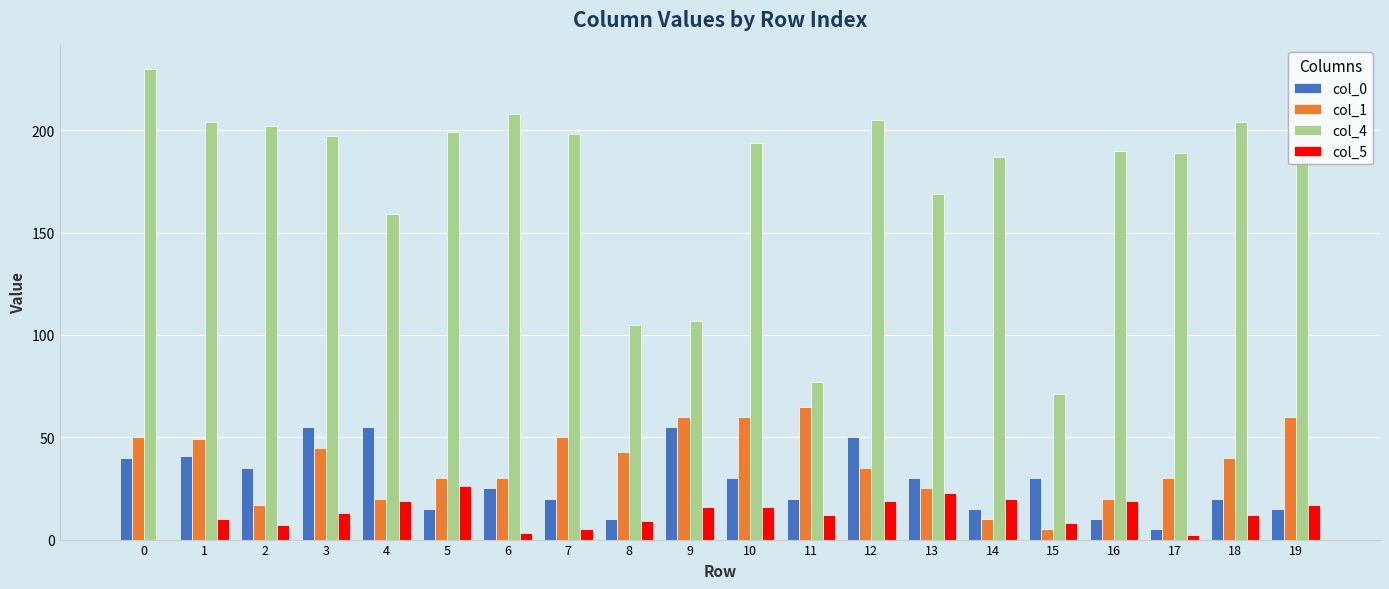

Does the chart contain stacked bars?

No